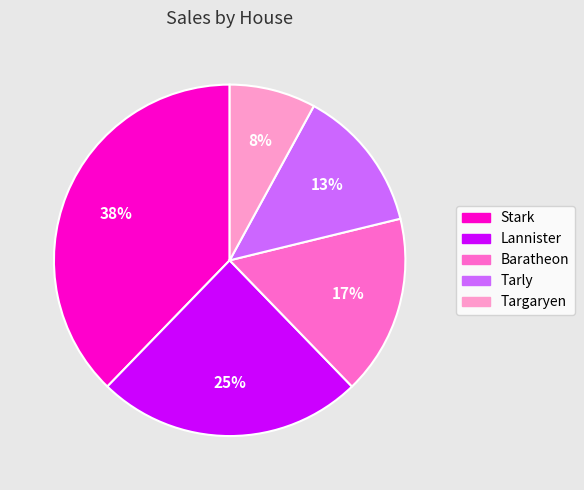

Count the number of slices in the pie.

5